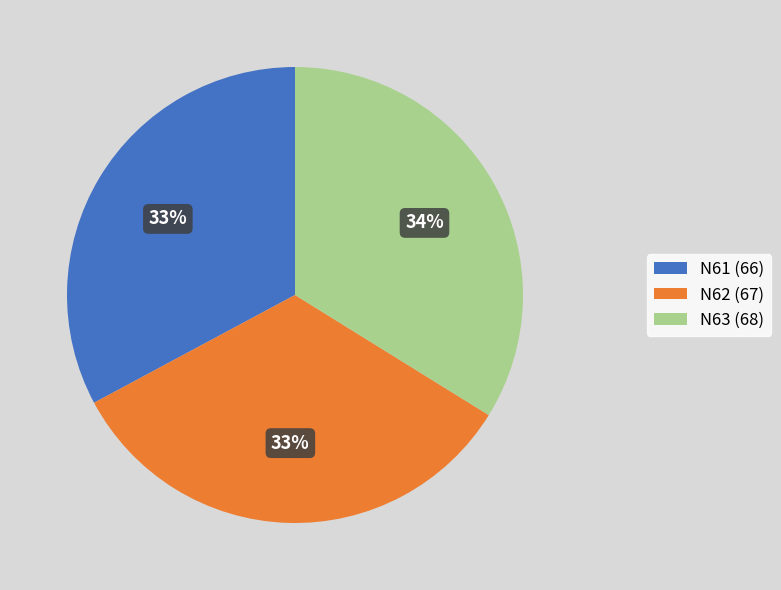

True or false: N63 accounts for 48% of the total.

False